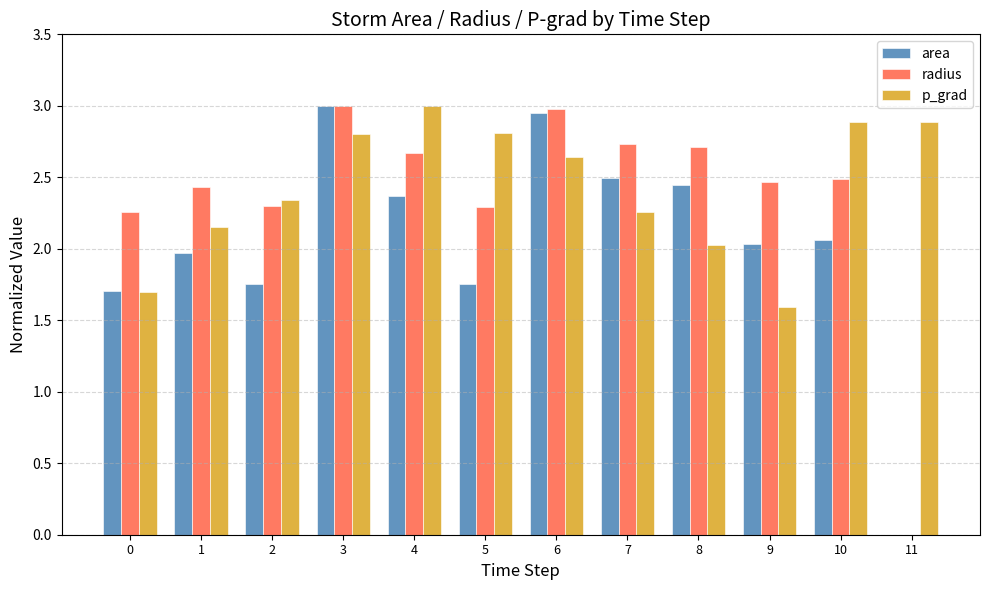

How many groups of bars are there?

12